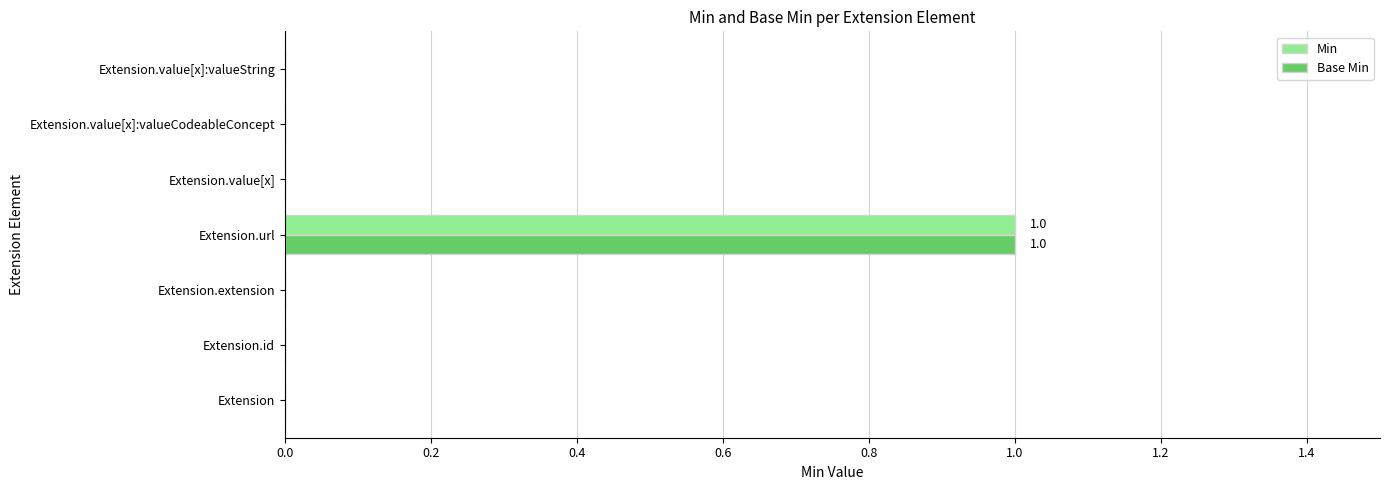

Is the value of Min at Extension.url greater than the value of Base Min at Extension.value[x]:valueString?

Yes